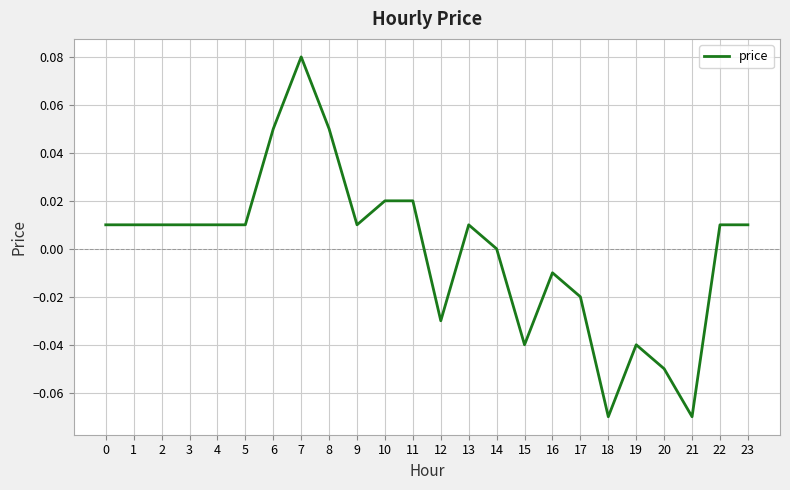

Is it true that the value at 9 is 0.0?

True